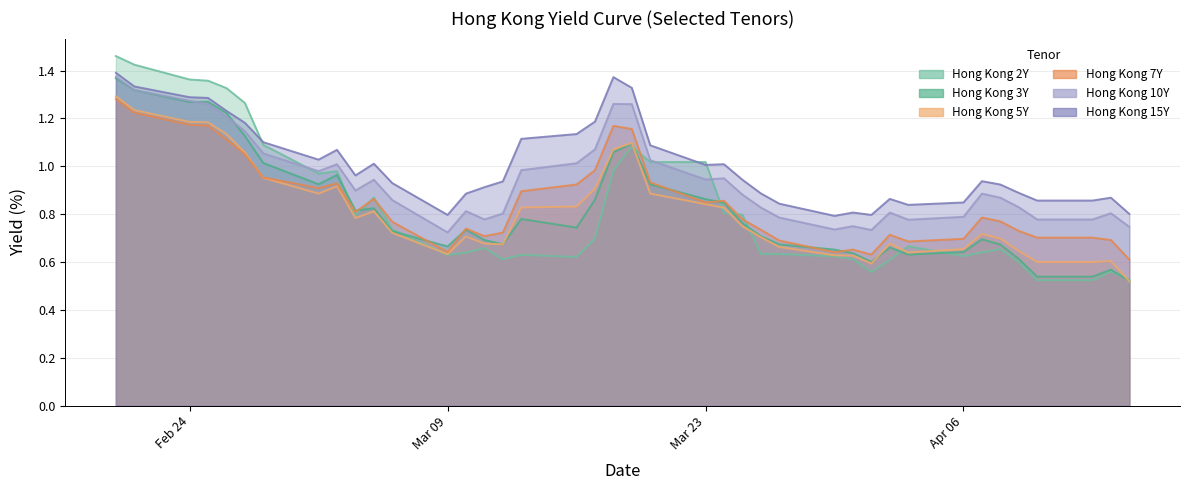

Between 2020-03-02 and 2020-03-30, which is larger?

2020-03-02